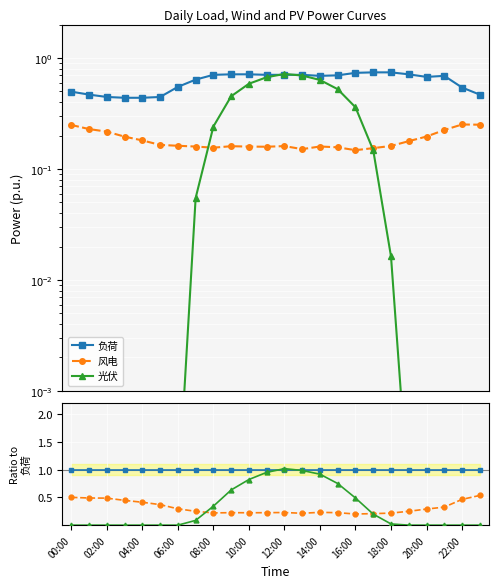

True or false: 风电 has more than 1 interior local peaks.

True